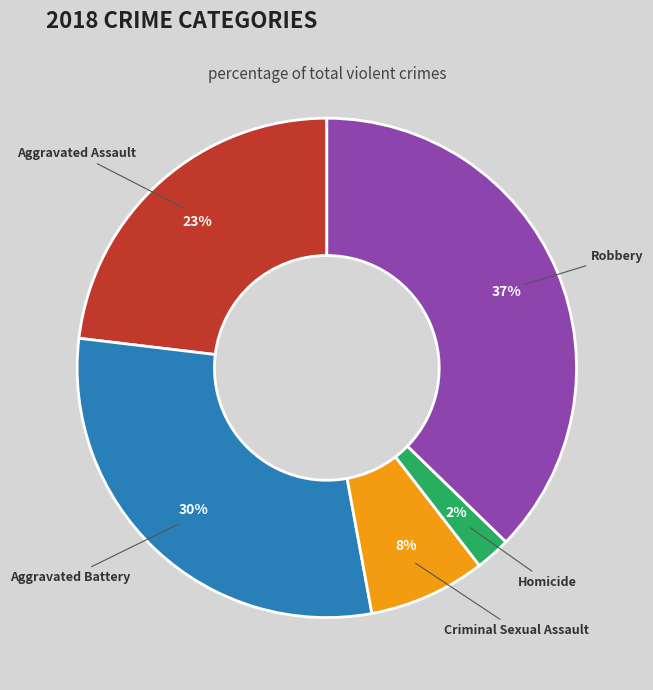

Does any single category account for the majority?

No